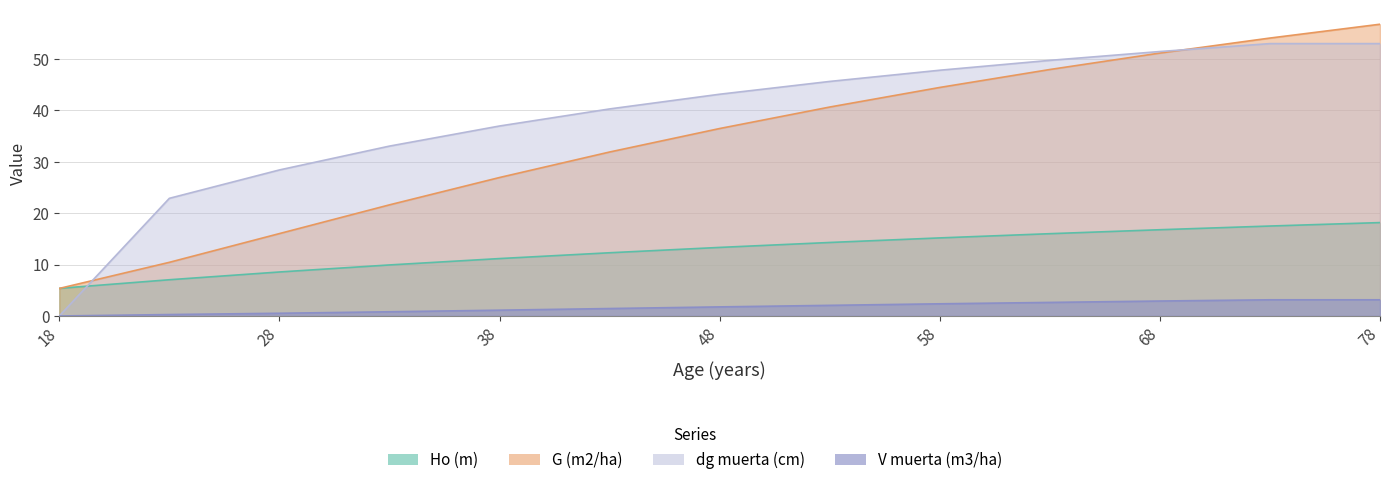

Reading left to right, what are all the values shown in this chart?

Ho (m): 18=5.4	23=7.0	28=8.6	33=9.9	38=11.2	43=12.3	48=13.3	53=14.3	58=15.2	63=16.0	68=16.8	73=17.5	78=18.2
G (m2/ha): 18=5.4	23=10.4	28=16.0	33=21.6	38=26.9	43=31.9	48=36.5	53=40.6	58=44.5	63=48.0	68=51.1	73=54.1	78=56.8
dg muerta (cm): 18=0.0	23=22.9	28=28.4	33=33.0	38=37.0	43=40.3	48=43.1	53=45.6	58=47.8	63=49.7	68=51.5	73=53.0	78=53.0
V muerta (m3/ha): 18=0.0	23=0.3	28=0.5	33=0.8	38=1.1	43=1.4	48=1.8	53=2.1	58=2.4	63=2.6	68=2.9	73=3.1	78=3.1